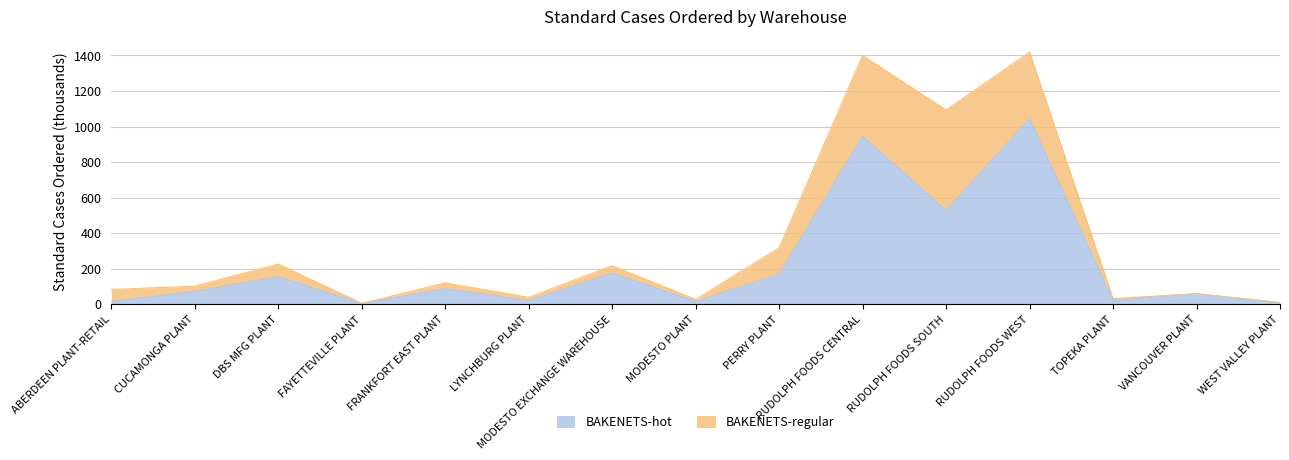

Is it true that the value at MODESTO PLANT is 9.4?

False